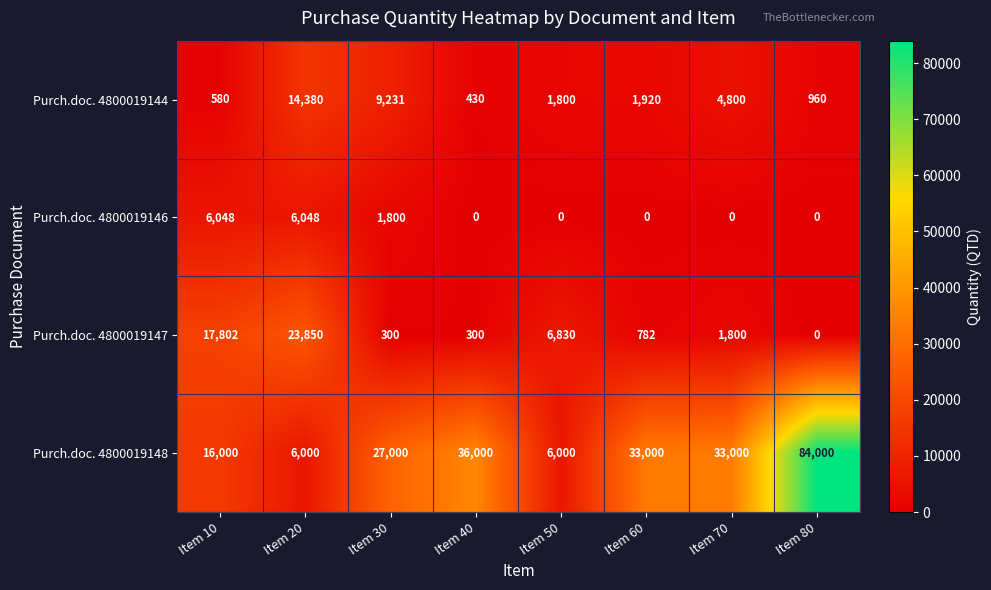

At Item 50, list the series in order from smallest to largest.

Purch.doc. 4800019146, Purch.doc. 4800019144, Purch.doc. 4800019148, Purch.doc. 4800019147